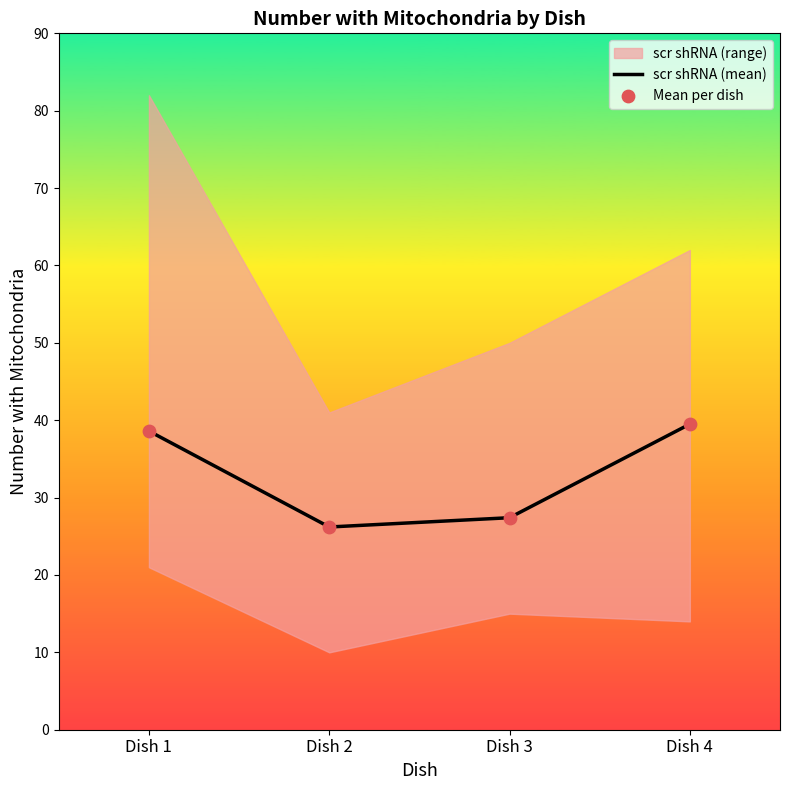

What is the minimum value for scr shRNA (mean)?

26.2